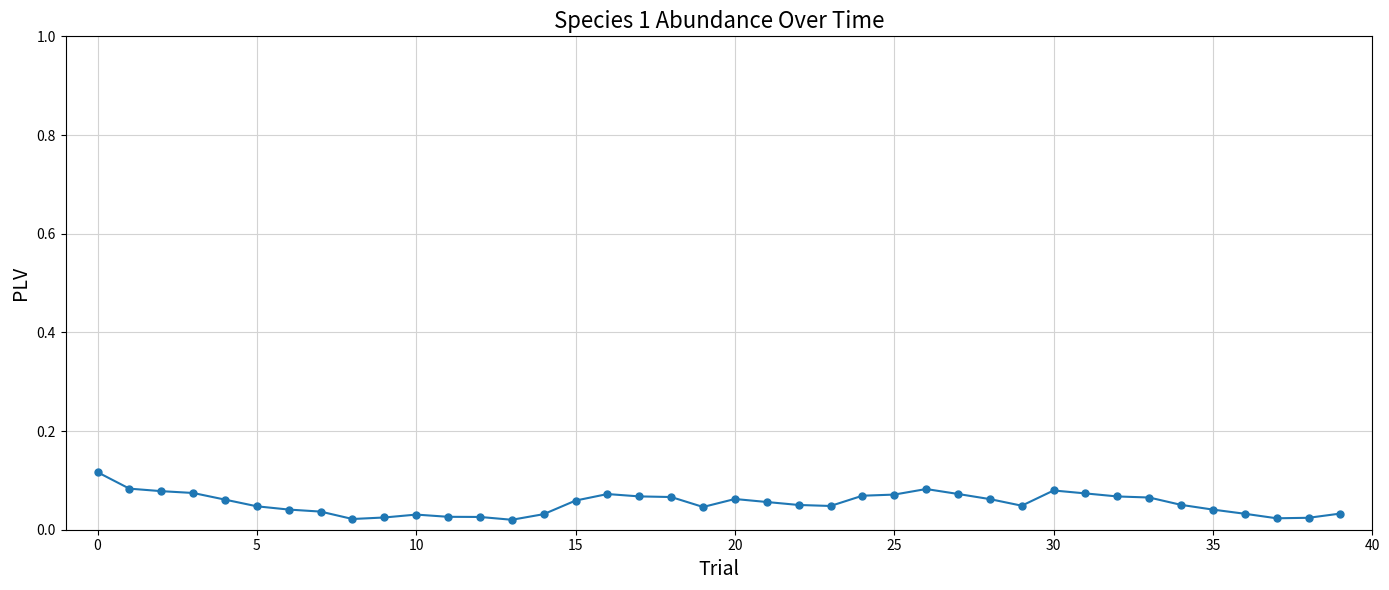

True or false: the data has more than 1 interior local peaks.

True